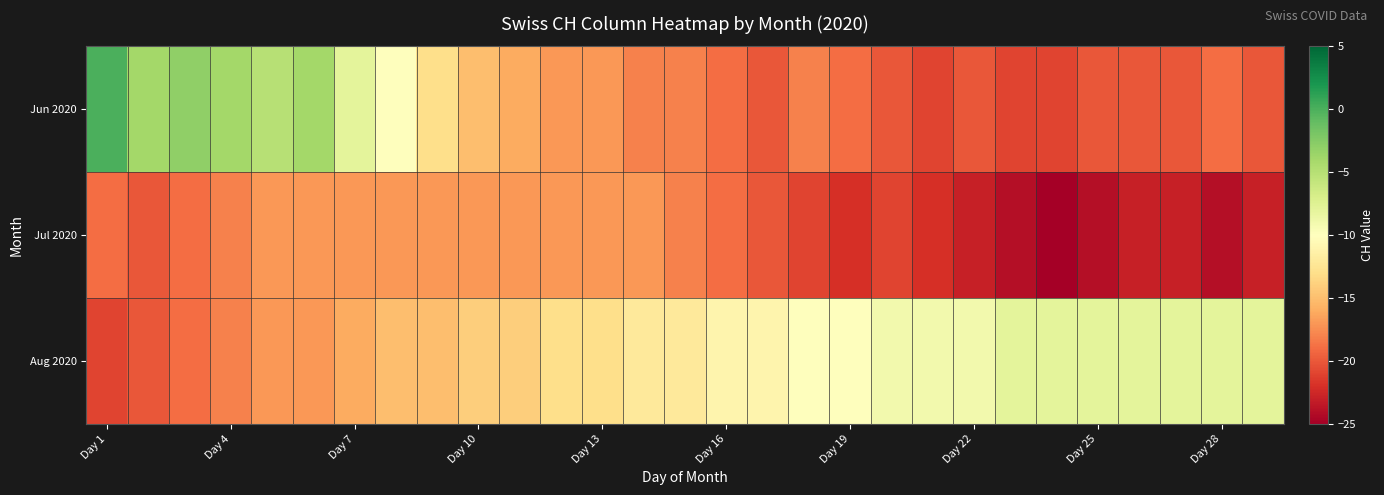

Which series has the largest total across all categories?

Aug 2020